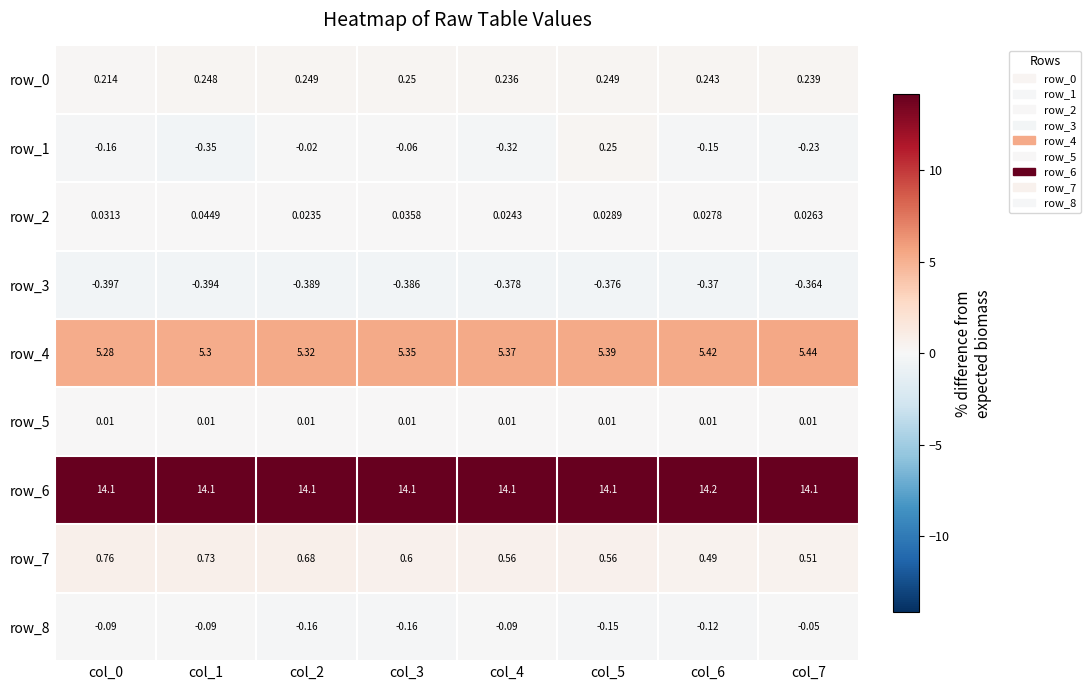

List the labels in order of row_1 value, largest first.

col_5, col_2, col_3, col_6, col_0, col_7, col_4, col_1